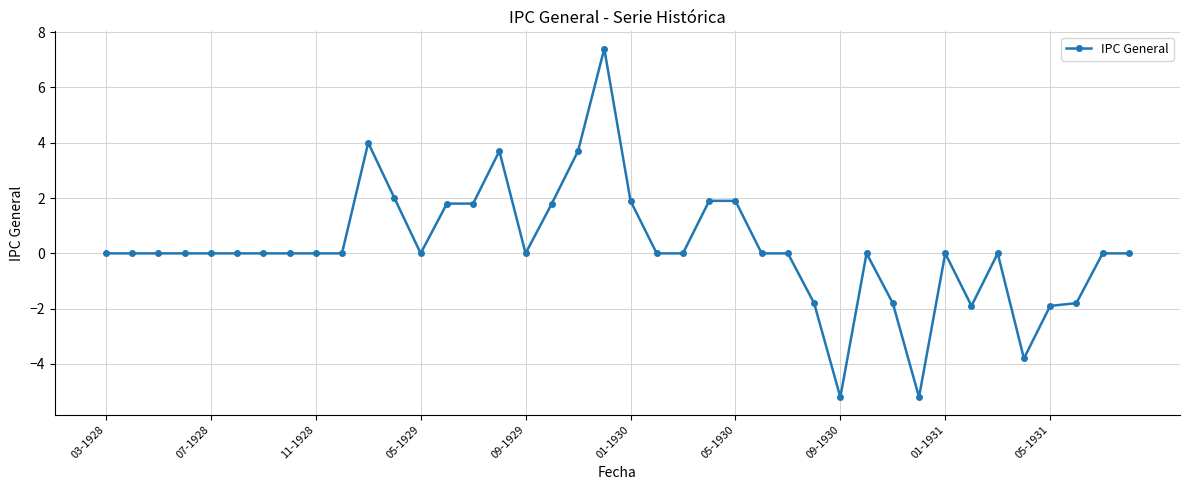

What is the sum of all values?

8.5